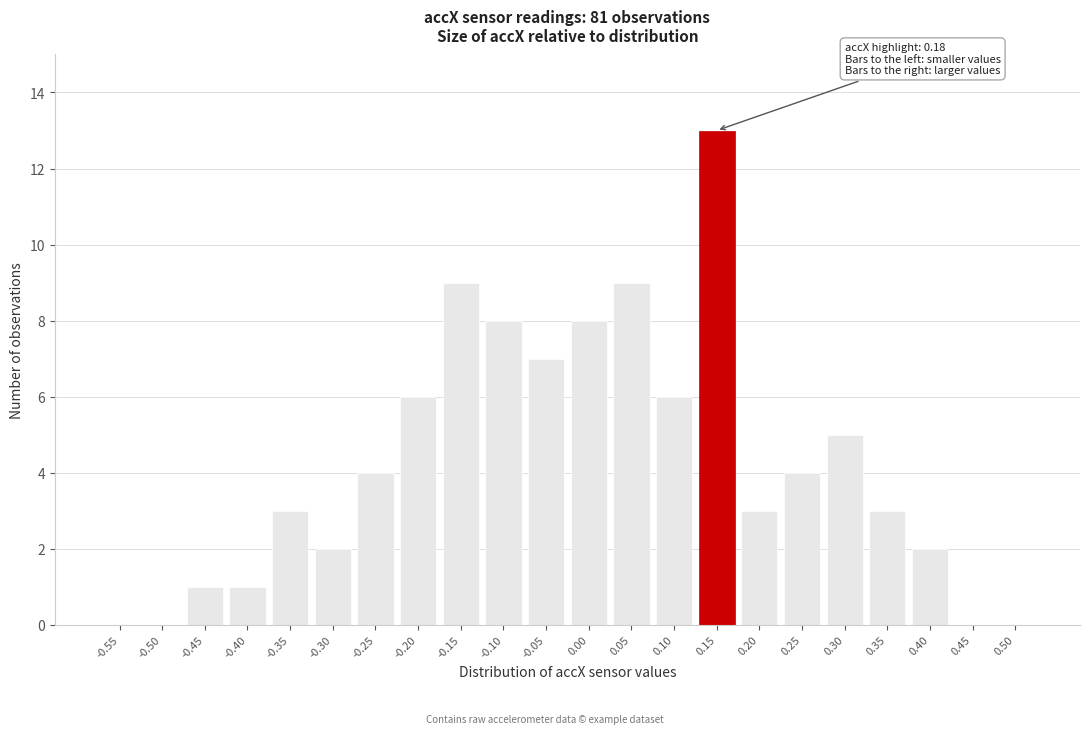

Reading left to right, transcribe all the data shown in this chart.

-0.55=0	-0.50=0	-0.45=1	-0.40=1	-0.35=3	-0.30=2	-0.25=4	-0.20=6	-0.15=9	-0.10=8	-0.05=7	0.00=8	0.05=9	0.10=6	0.15=13	0.20=3	0.25=4	0.30=5	0.35=3	0.40=2	0.45=0	0.50=0